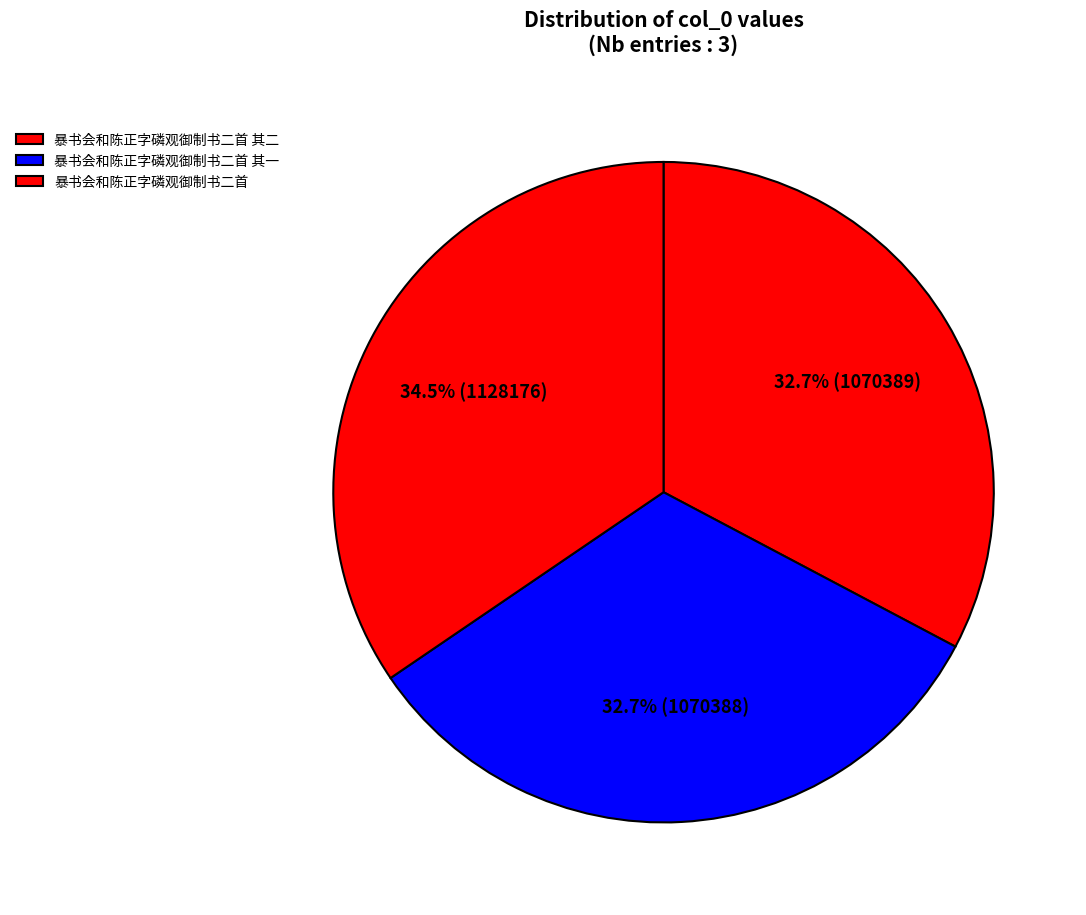

Combined, what portion of the pie is 暴书会和陈正字磷观御制书二首 and 暴书会和陈正字磷观御制书二首 其一?

67.3%